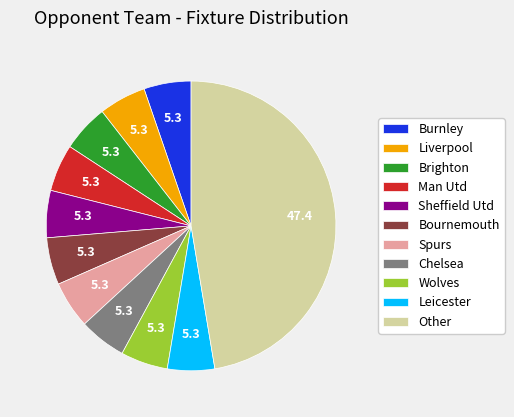

The Chelsea slice represents 5% of the pie. True or false?

True